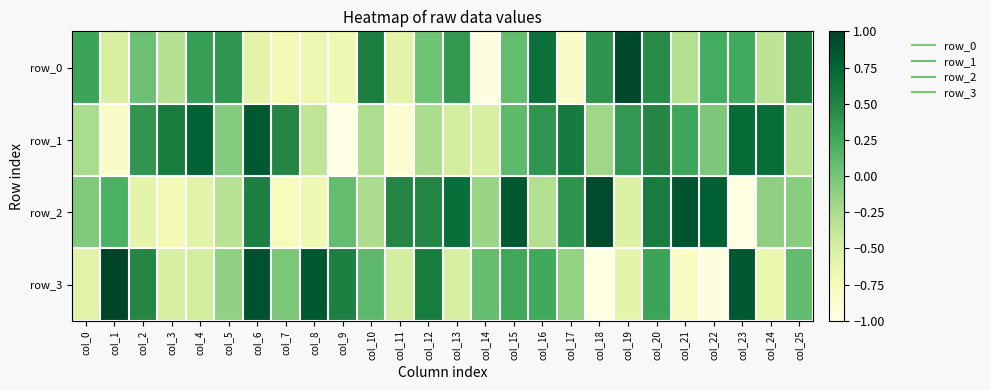

Reading left to right, transcribe all the data shown in this chart.

row_0: col_0=0.3	col_1=-0.5	col_2=0.1	col_3=-0.3	col_4=0.3	col_5=0.4	col_6=-0.6	col_7=-0.7	col_8=-0.7	col_9=-0.7	col_10=0.5	col_11=-0.6	col_12=0.0	col_13=0.4	col_14=-1.0	col_15=0.1	col_16=0.7	col_17=-0.8	col_18=0.4	col_19=1.0	col_20=0.5	col_21=-0.3	col_22=0.2	col_23=0.2	col_24=-0.3	col_25=0.5
row_1: col_0=-0.2	col_1=-0.8	col_2=0.4	col_3=0.6	col_4=0.8	col_5=-0.1	col_6=0.8	col_7=0.5	col_8=-0.4	col_9=-1.0	col_10=-0.3	col_11=-0.9	col_12=-0.2	col_13=-0.5	col_14=-0.5	col_15=0.1	col_16=0.4	col_17=0.6	col_18=-0.2	col_19=0.4	col_20=0.5	col_21=0.3	col_22=-0.0	col_23=0.7	col_24=0.7	col_25=-0.3
row_2: col_0=-0.0	col_1=0.2	col_2=-0.6	col_3=-0.7	col_4=-0.6	col_5=-0.3	col_6=0.5	col_7=-0.8	col_8=-0.7	col_9=0.1	col_10=-0.2	col_11=0.5	col_12=0.5	col_13=0.7	col_14=-0.2	col_15=0.8	col_16=-0.3	col_17=0.4	col_18=0.9	col_19=-0.5	col_20=0.6	col_21=0.9	col_22=0.8	col_23=-1.0	col_24=-0.1	col_25=-0.1
row_3: col_0=-0.6	col_1=1.0	col_2=0.5	col_3=-0.5	col_4=-0.5	col_5=-0.1	col_6=0.9	col_7=-0.0	col_8=0.9	col_9=0.5	col_10=0.1	col_11=-0.5	col_12=0.6	col_13=-0.5	col_14=0.1	col_15=0.3	col_16=0.3	col_17=-0.1	col_18=-1.0	col_19=-0.6	col_20=0.3	col_21=-0.8	col_22=-1.0	col_23=0.8	col_24=-0.6	col_25=0.1